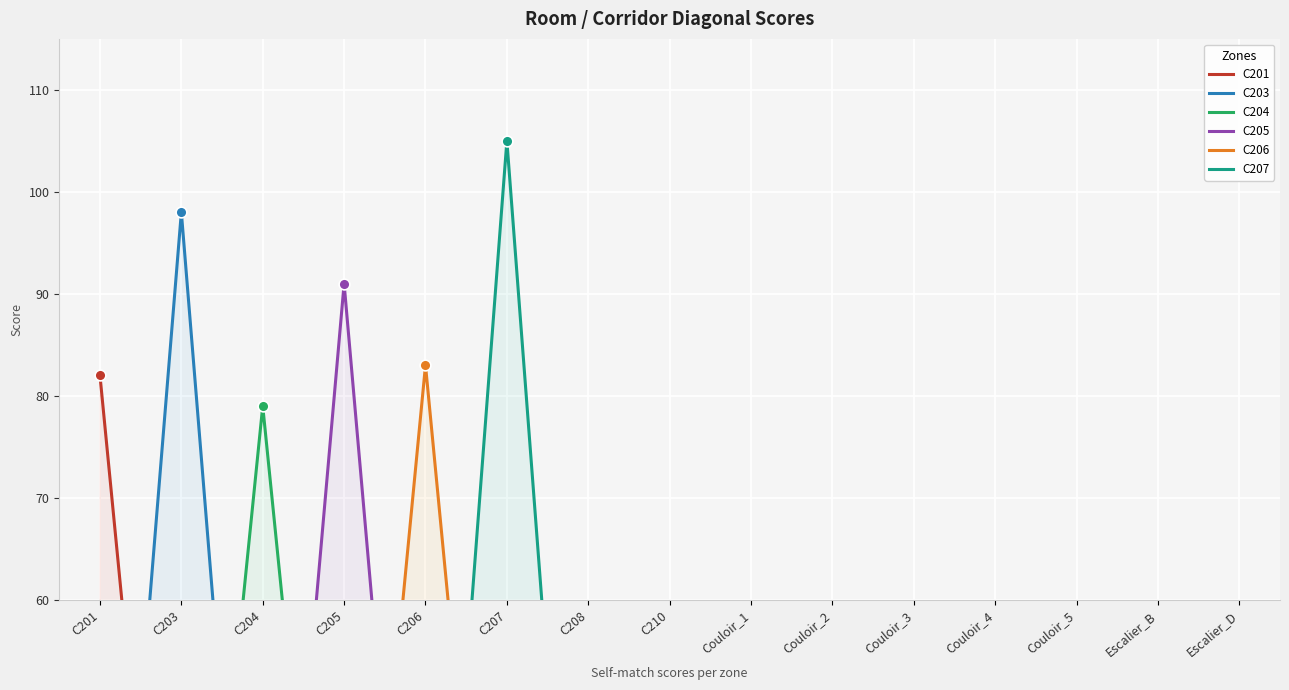

Which series contains the lowest Y value?

C201